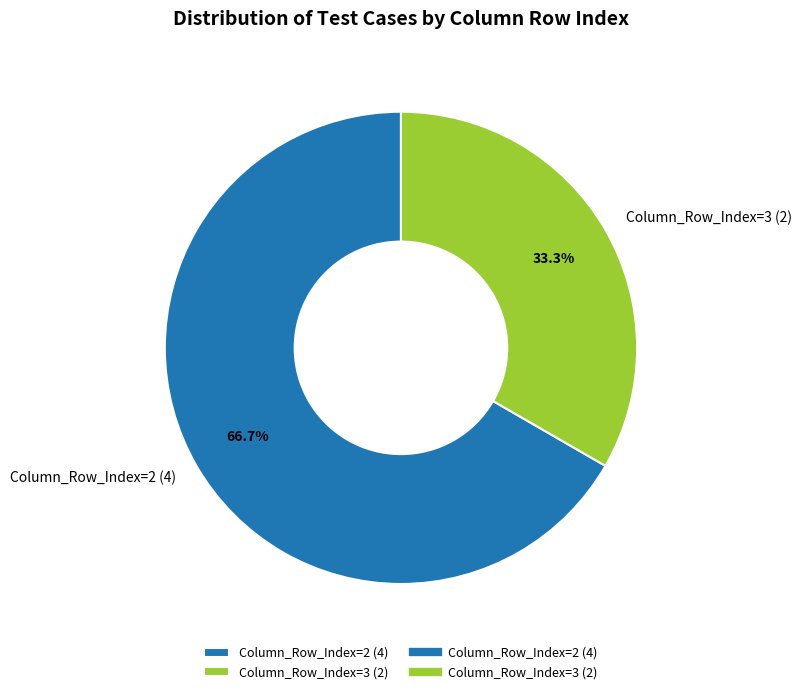

What is the ratio of the value at Column_Row_Index=3 (2) to the value at Column_Row_Index=2 (4)?

0.5